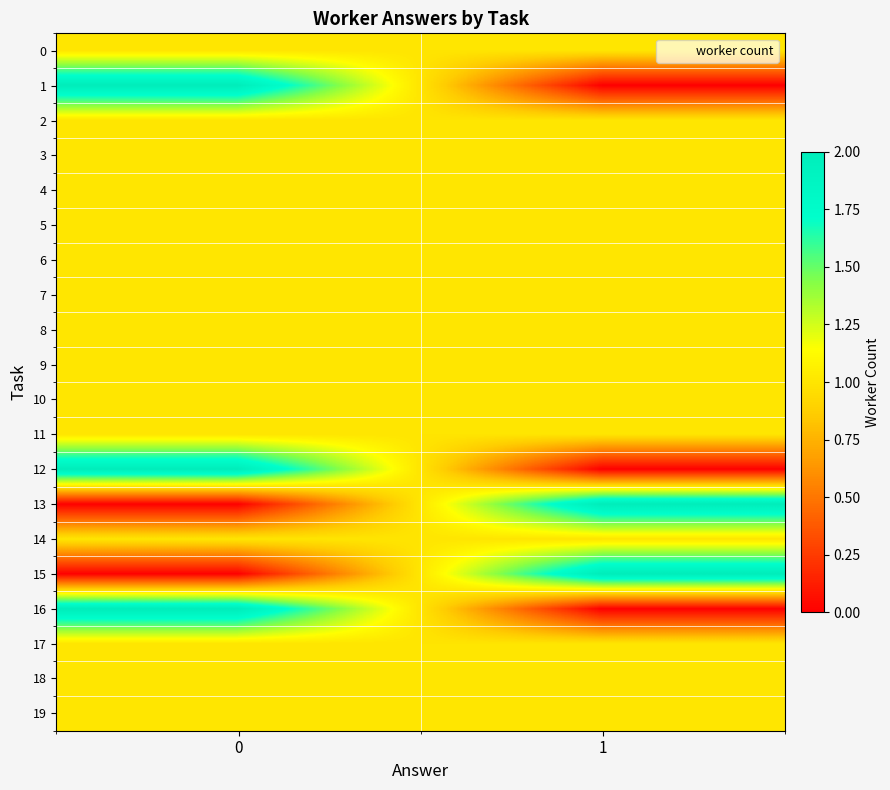

Which category has the lowest value across all series?

1